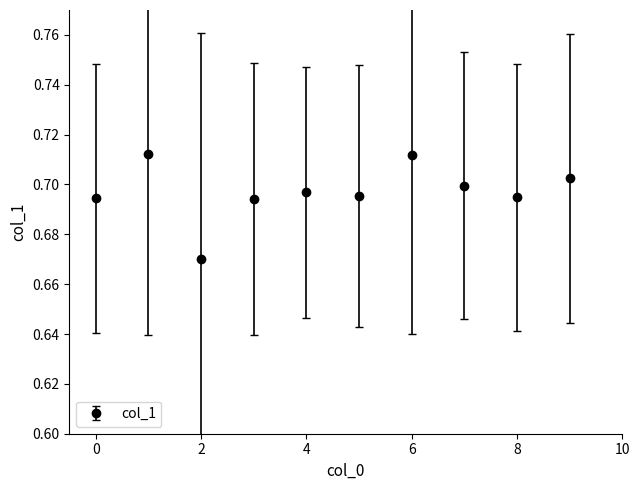

What is the sum of all values?

7.0